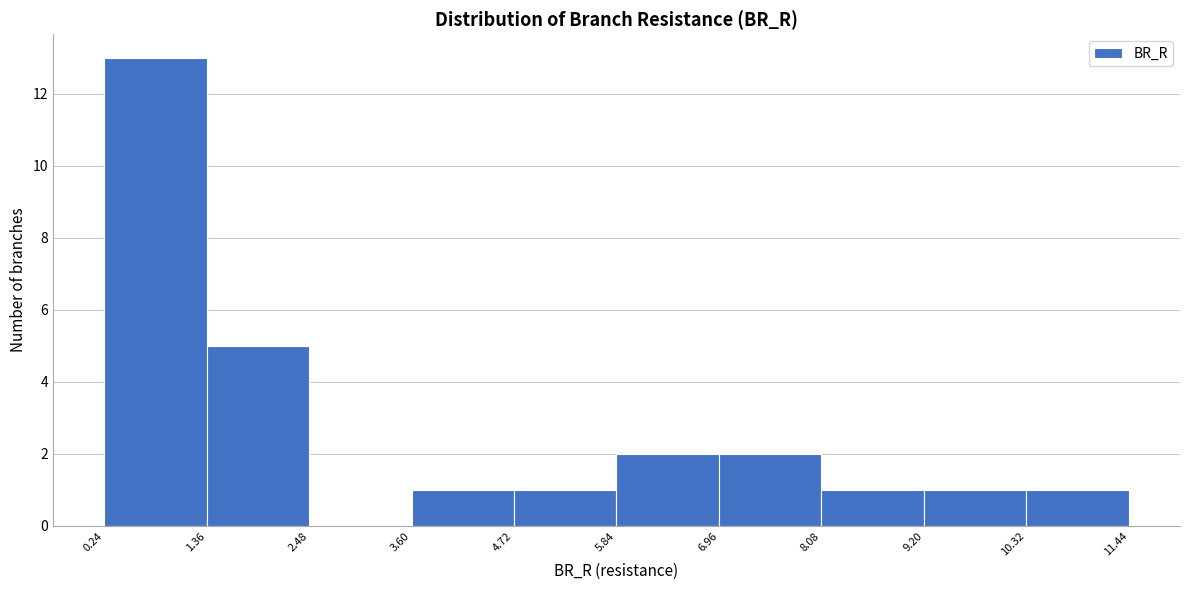

Over which range of the x-axis is the bar tallest?

0.24 to 1.36